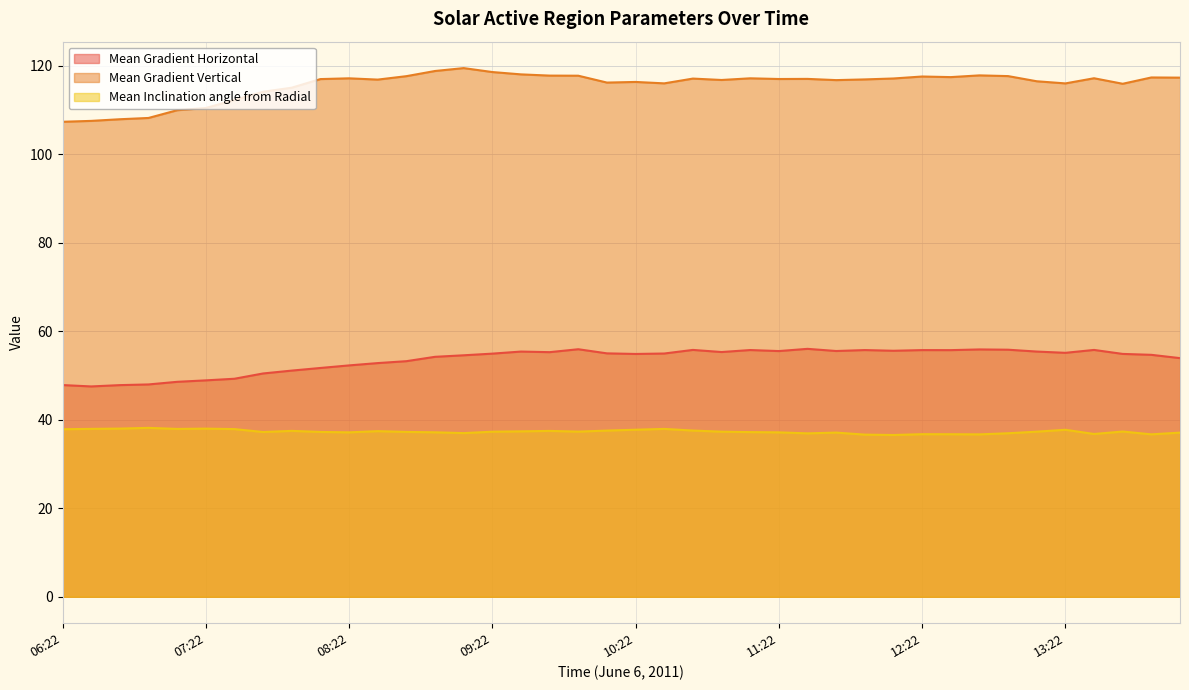

Which series has the largest range (max minus min)?

Mean Gradient Vertical